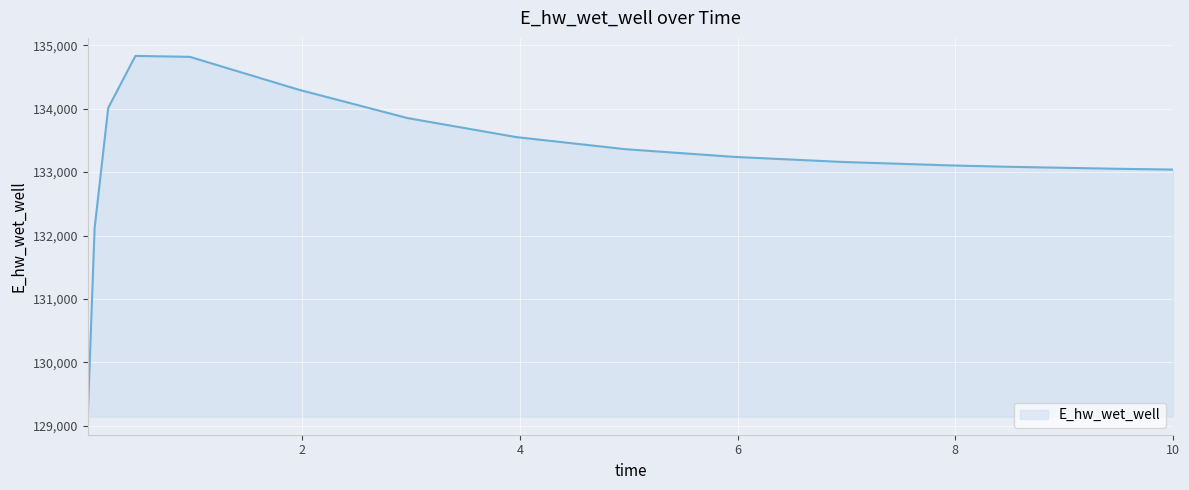

What is the greatest value displayed?

134831.0